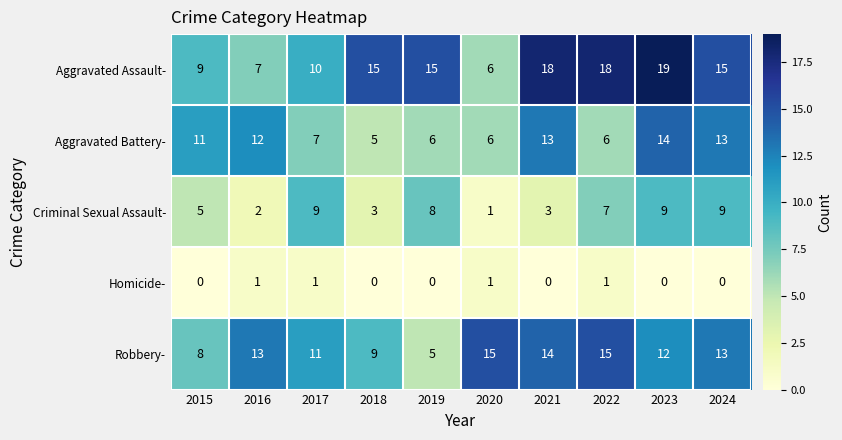

Is it true that Aggravated Battery- equals 3 at 2020?

False